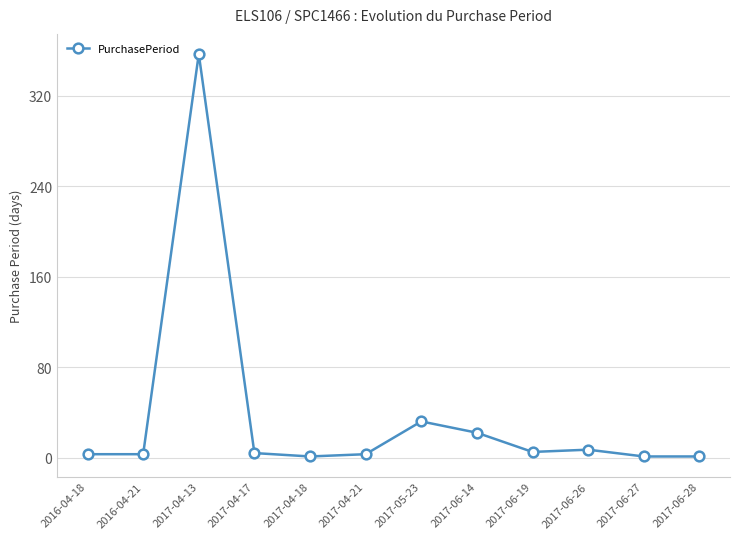

What is the ratio of the value at 2017-06-14 to the value at 2017-04-17?

5.5